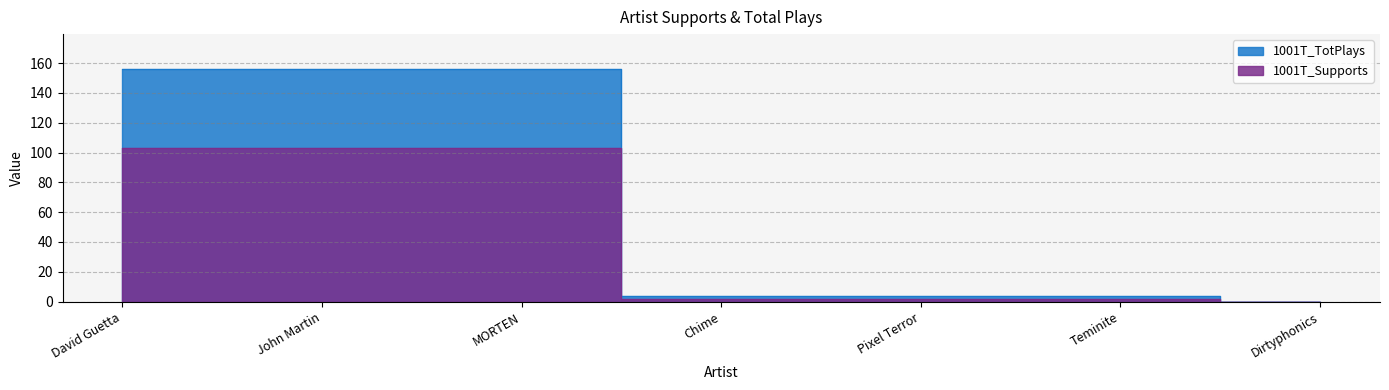

What position from the right is David Guetta?

7